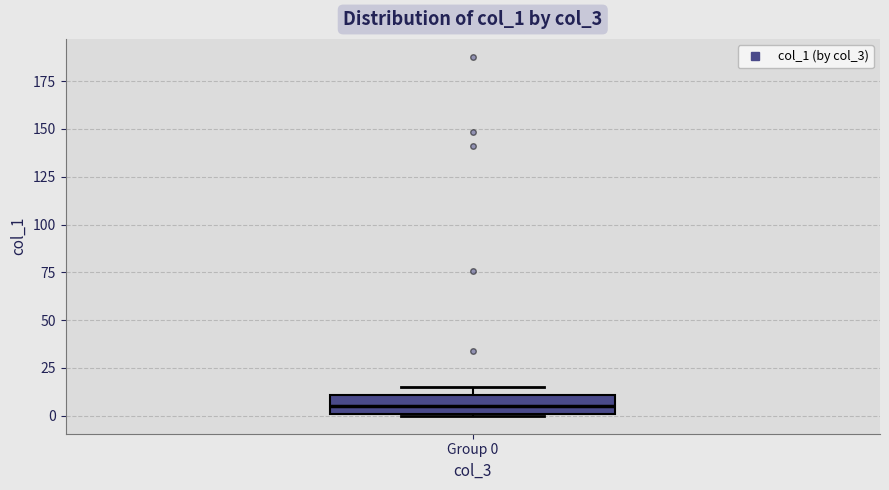

Read this box plot against the y-axis: the position of the median line, the range covered by the box, and the ends of both whiskers. The values are not printed on the chart, so give them approximately, as read against the axis.

median 5, box 0 to 10, whiskers 0 to 15